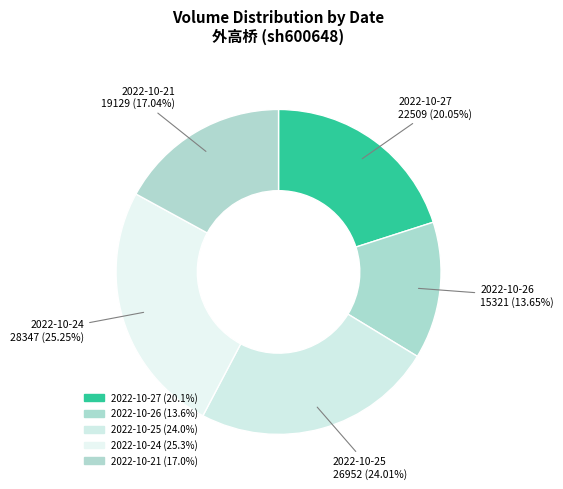

What is the ratio of the value at 2022-10-26 to the value at 2022-10-24?

0.5